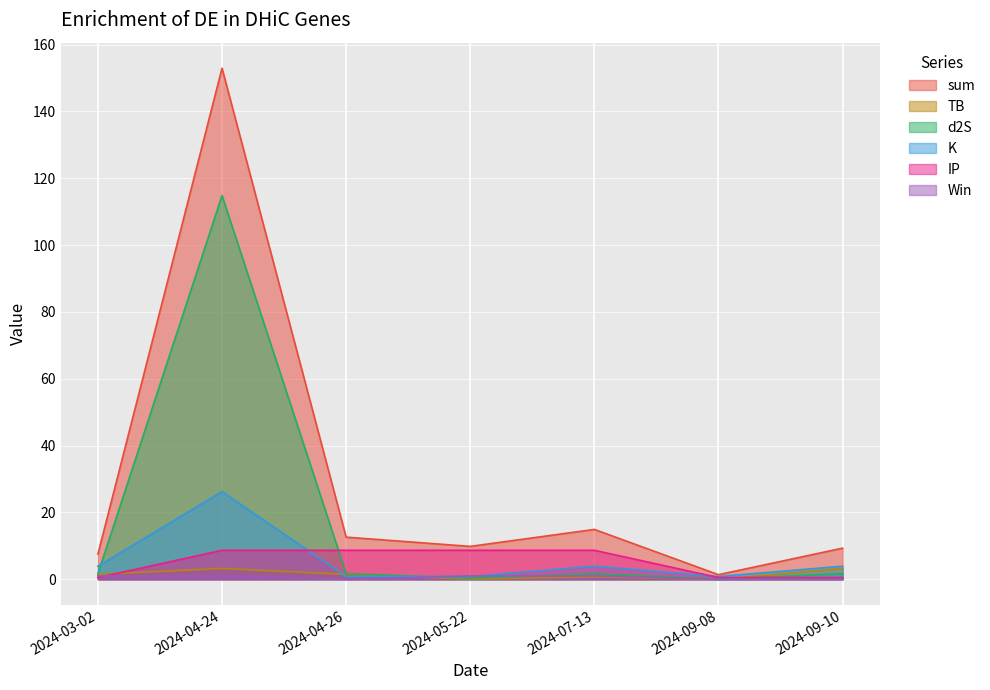

What are all the series names shown in the legend?

sum, TB, d2S, K, IP, Win